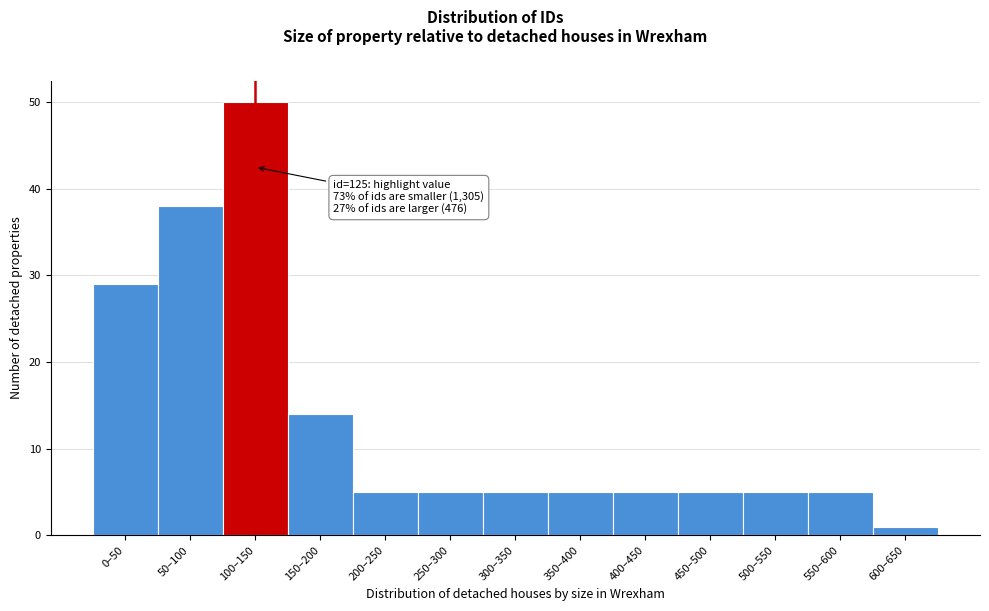

Reading left to right, transcribe all the data shown in this chart.

29	38	50	14	5	5	5	5	5	5	5	5	1